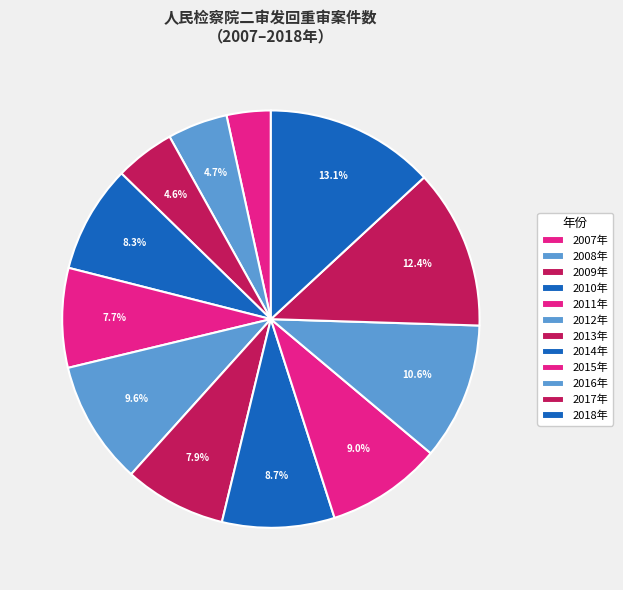

How many segments does this pie chart have?

12